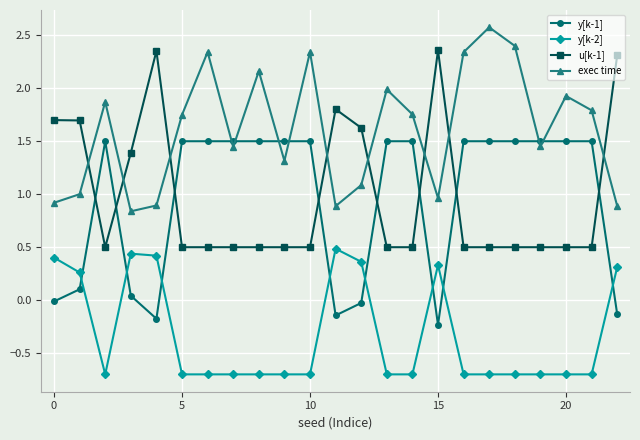

Rank the series by their maximum value, from lowest to highest.

y[k-2], y[k-1], u[k-1], exec time